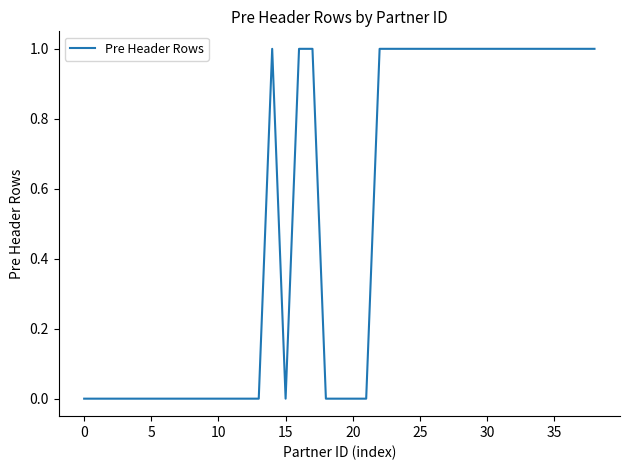

True or false: the data shows 0 at 15.

True